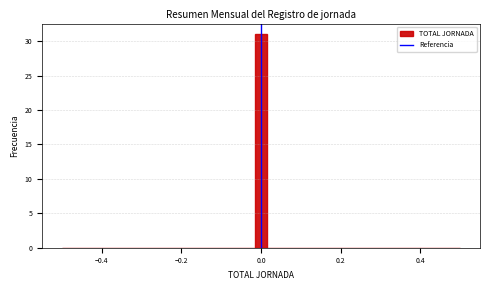

Read against the x-axis, roughly where is the centre of the tallest bar?

0.00